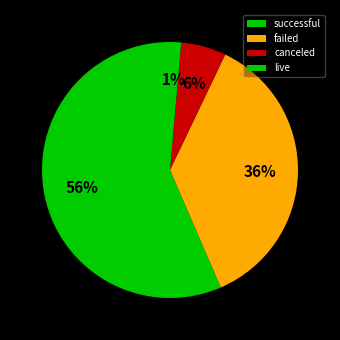

Between failed and canceled, which is larger?

failed